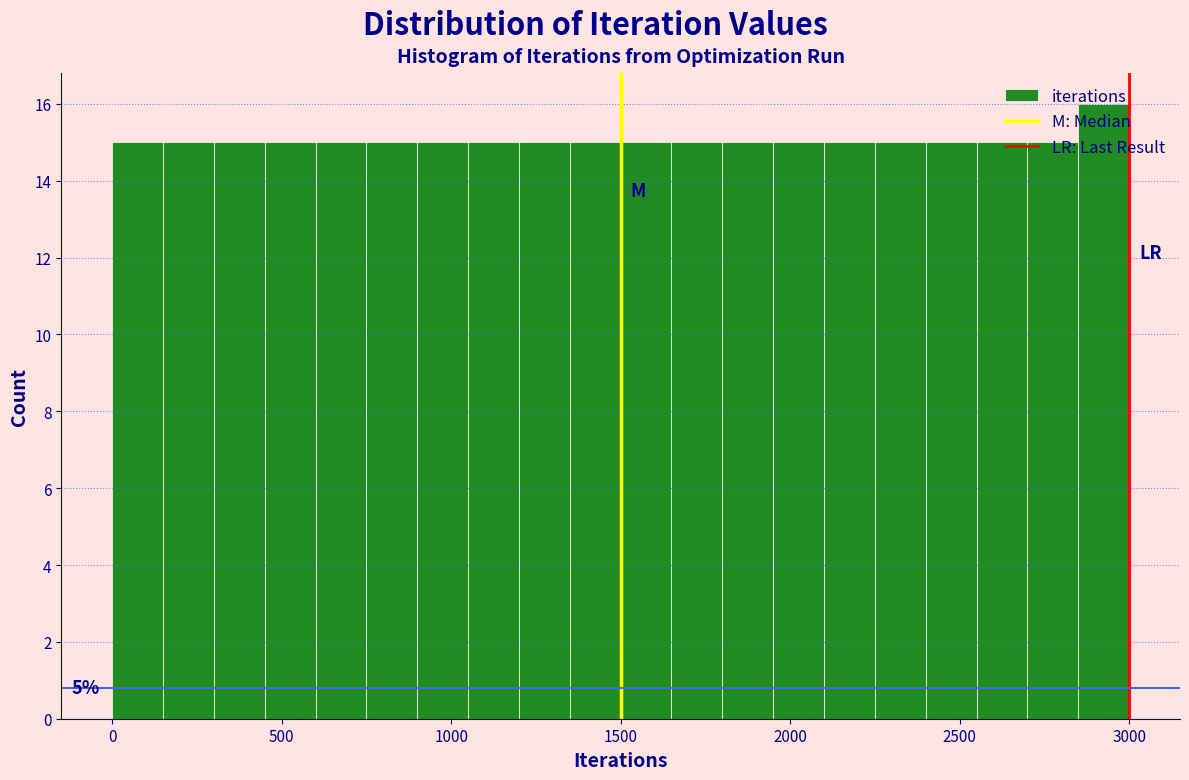

Around what value on the x-axis is the tallest bar? Give the approximate position of its centre, as read against the axis.

2950